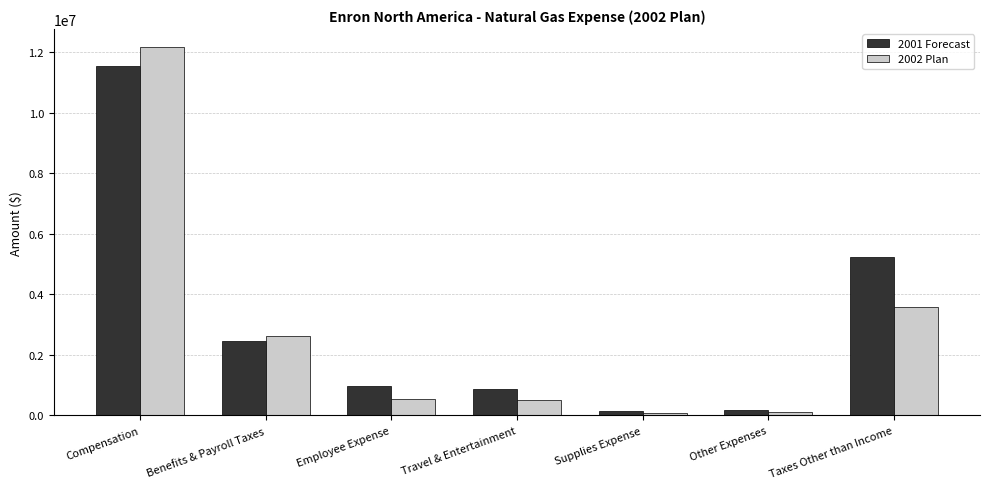

Which category has the highest value across all series?

Compensation